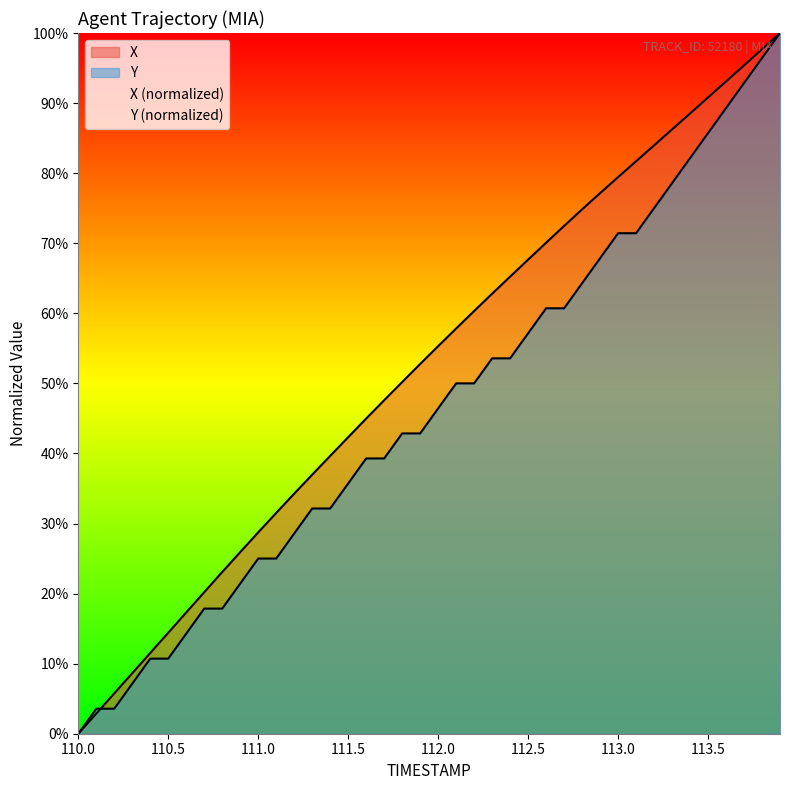

What is the highest value of the X series?

100.0